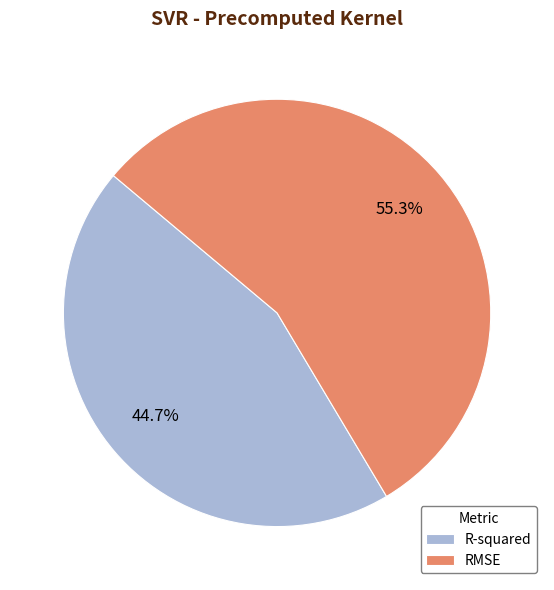

Which category accounts for the majority?

RMSE